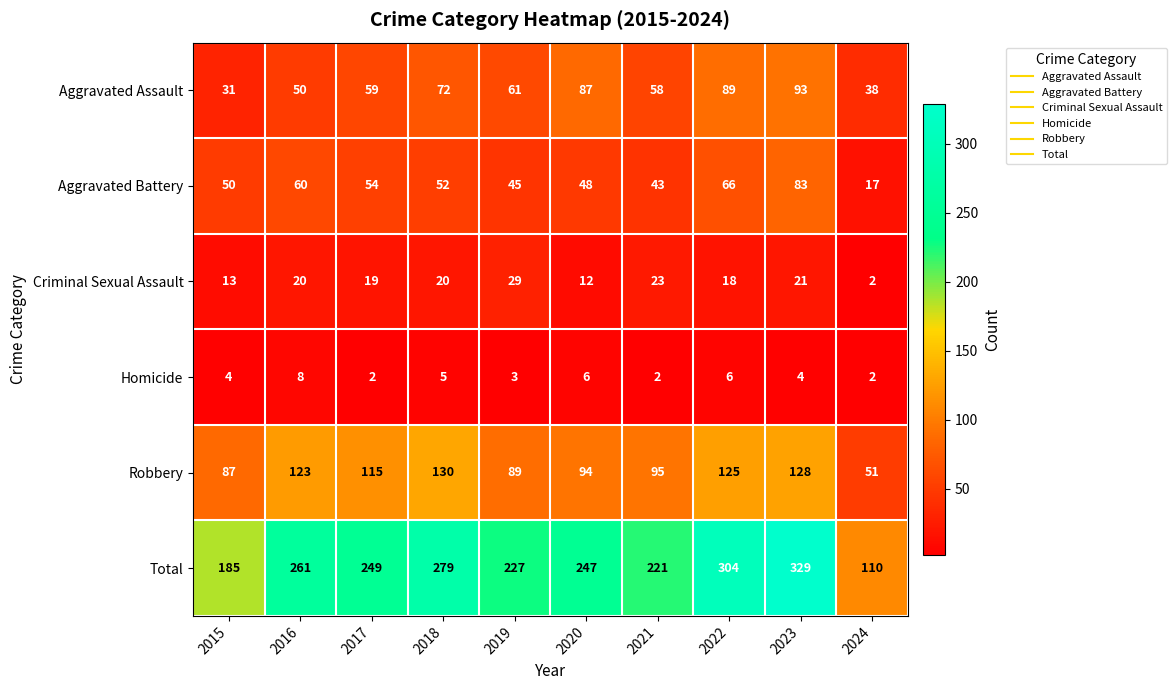

At which label is Robbery closest to 90?

2019